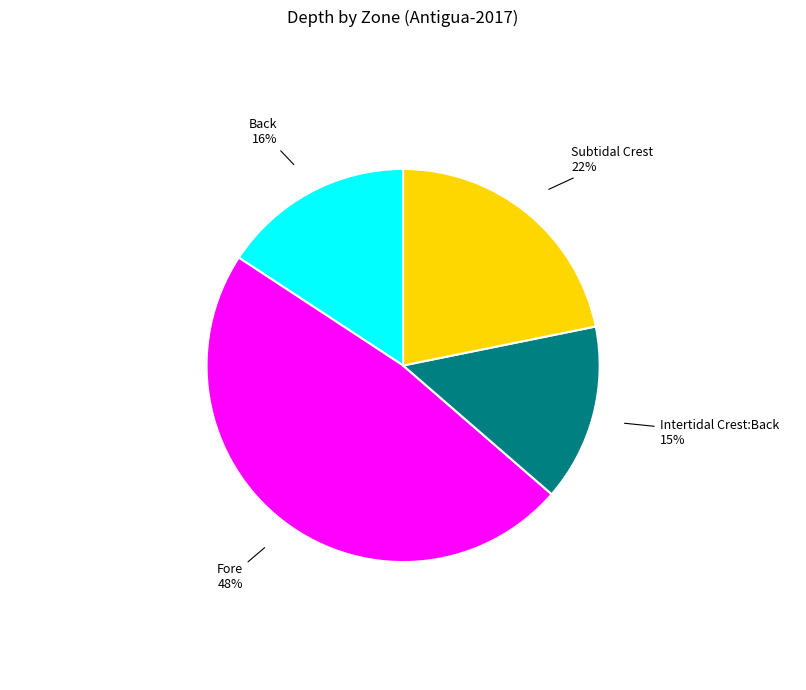

To the nearest percent, what is the difference between the largest and smallest slice percentages?

33%